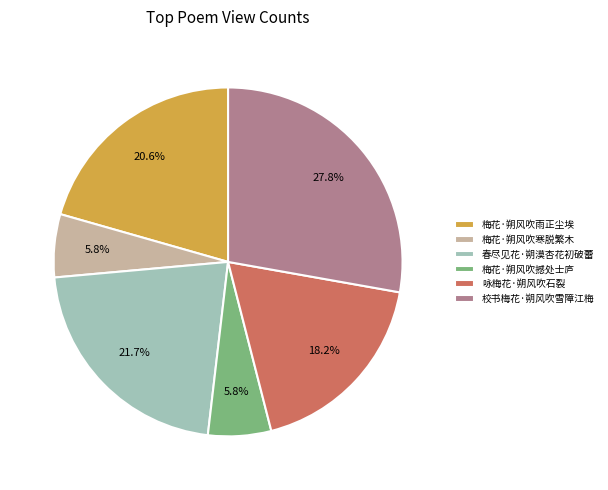

What percentage is NOT represented by 春尽见花·朔漠杏花初破蕾?

78.3%